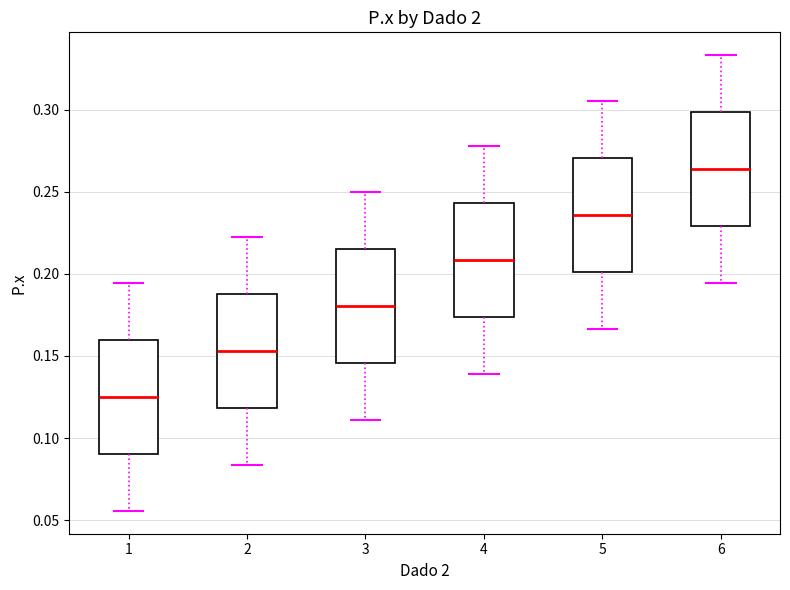

Reading left to right, transcribe this box plot: for each box, give where its median line is, the range the box spans, and where its two whiskers end, as read against the y-axis. The values are not printed on the chart, so give them approximately, as read against the axis.

1: median 0.125, box 0.090 to 0.160, whiskers 0.055 to 0.195
2: median 0.155, box 0.120 to 0.190, whiskers 0.085 to 0.220
3: median 0.180, box 0.145 to 0.215, whiskers 0.110 to 0.250
4: median 0.210, box 0.175 to 0.245, whiskers 0.140 to 0.280
5: median 0.235, box 0.200 to 0.270, whiskers 0.165 to 0.305
6: median 0.265, box 0.230 to 0.300, whiskers 0.195 to 0.335